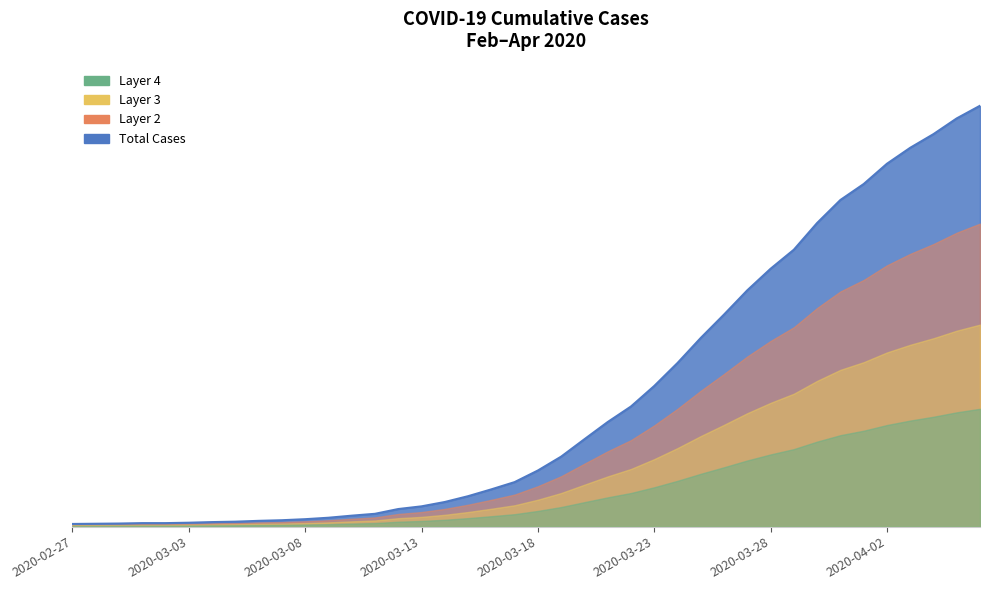

Does the chart display data point markers on the line(s)?

No